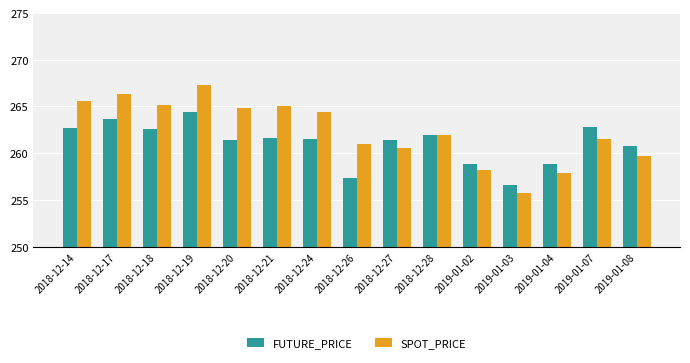

What is the label of the 13th bar from the right?

2018-12-18